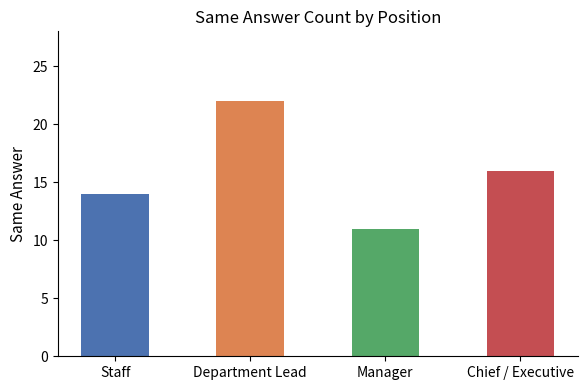

How many values are between 14 and 22?

3